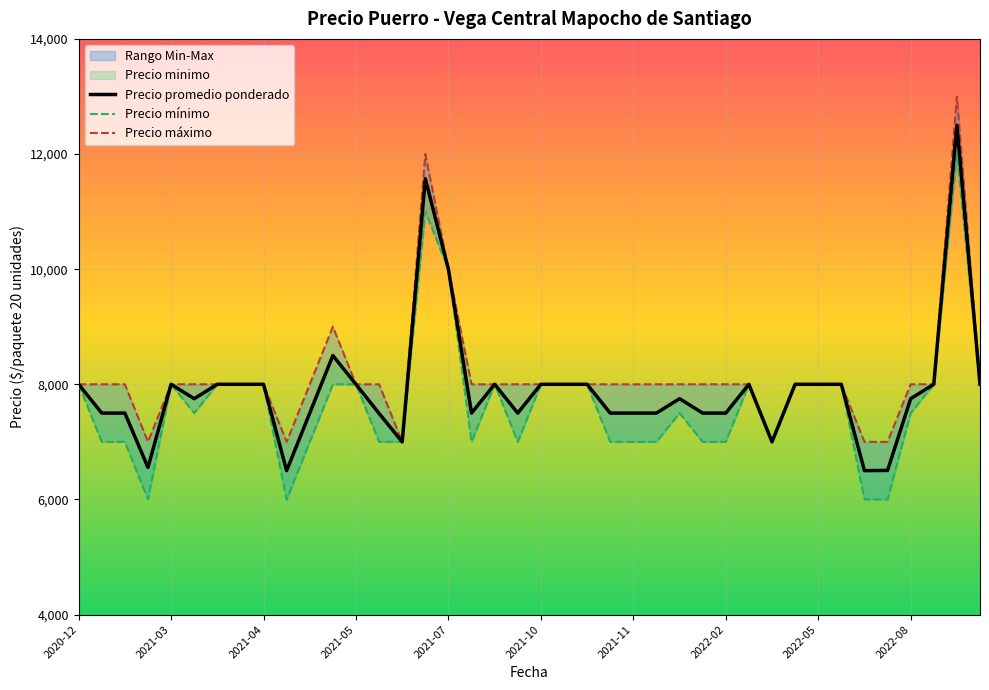

True or false: Precio maximo and Precio promedio ponderado intersect in this chart.

False